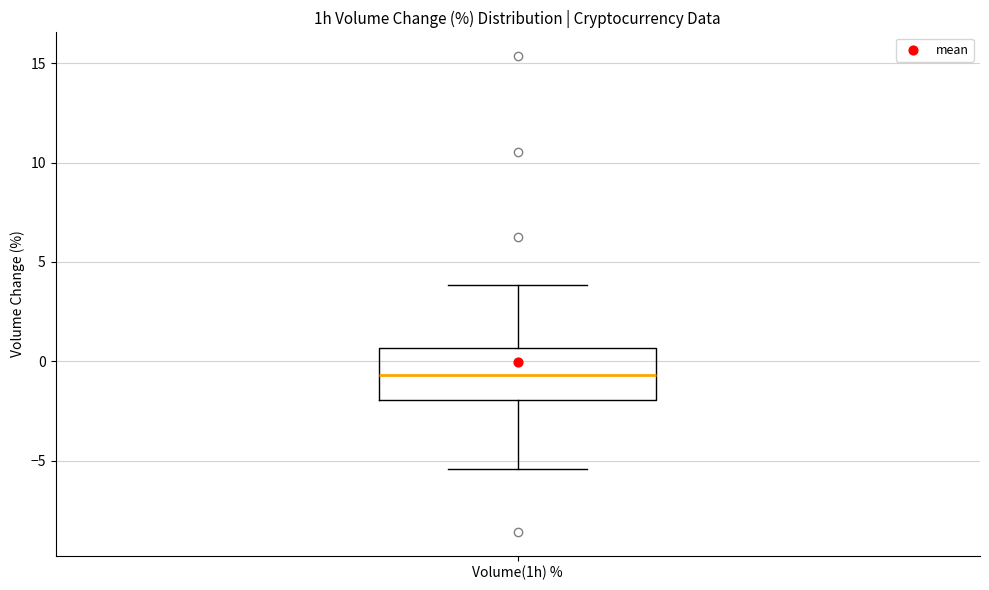

Where does the median line of the box for Volume(1h) % sit on the y-axis? The values are not printed on the chart, so give them approximately, as read against the axis.

-0.5